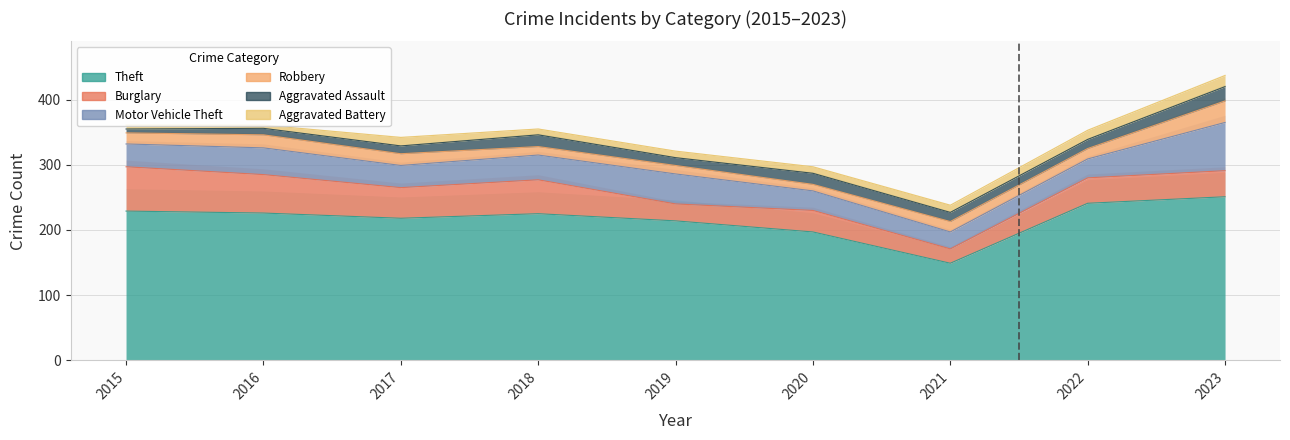

What is the difference between the Aggravated Battery values at 2015 and 2018?

3